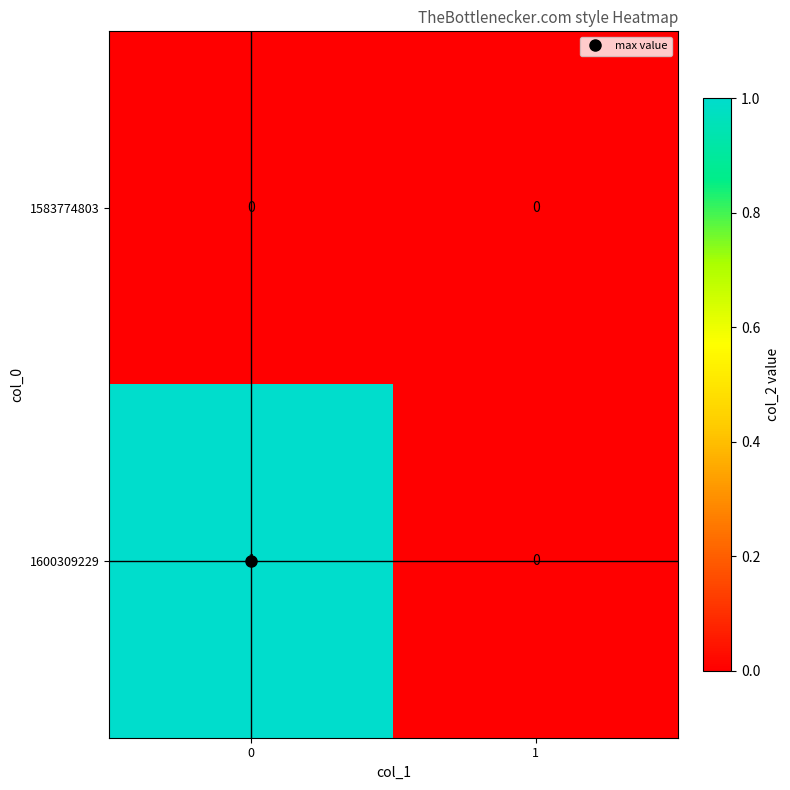

List the labels in order of 1600309229 value, largest first.

0, 1